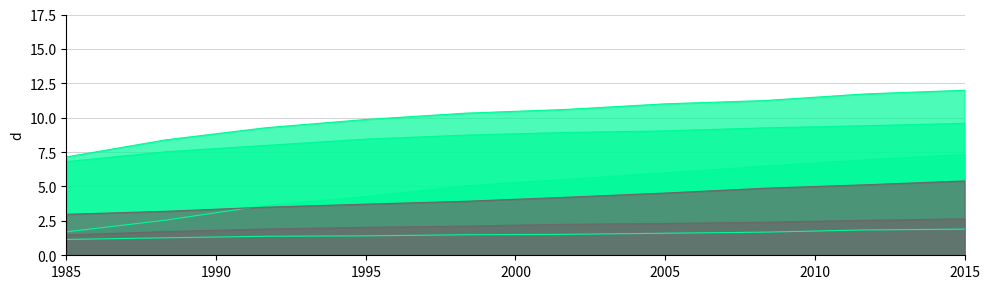

What is the difference between the second highest and second lowest values in the col_2 series?

4.4